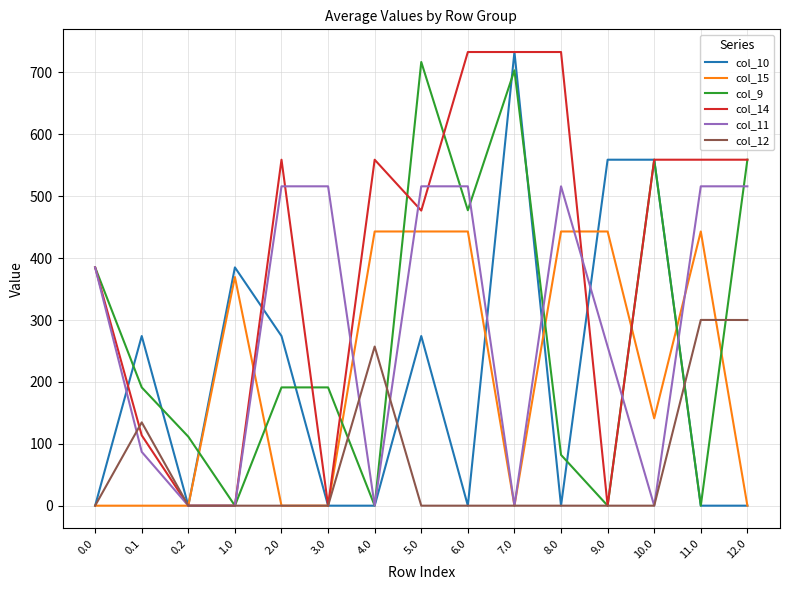

Is it true that col_12 equals 101.3 at 7.0?

False